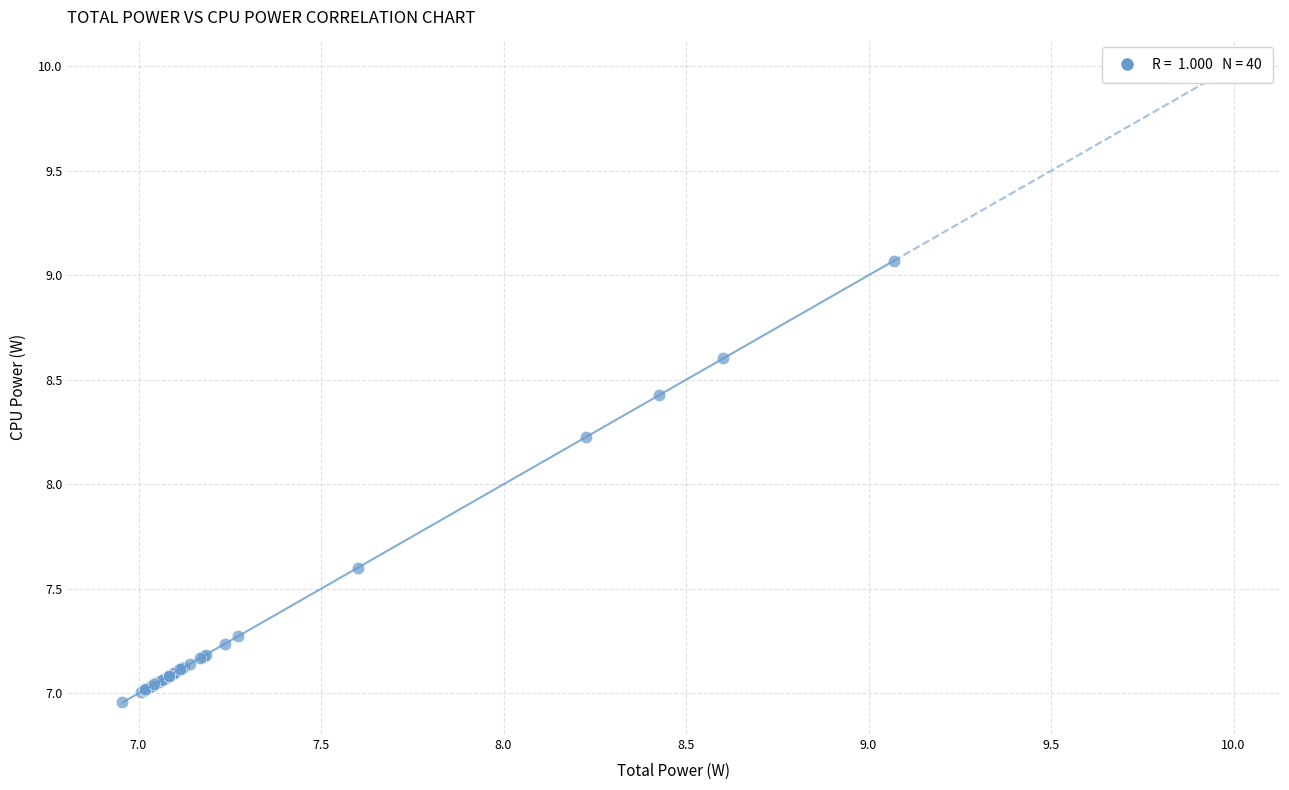

What Y value in the scatter plot is closest to 8?

8.2